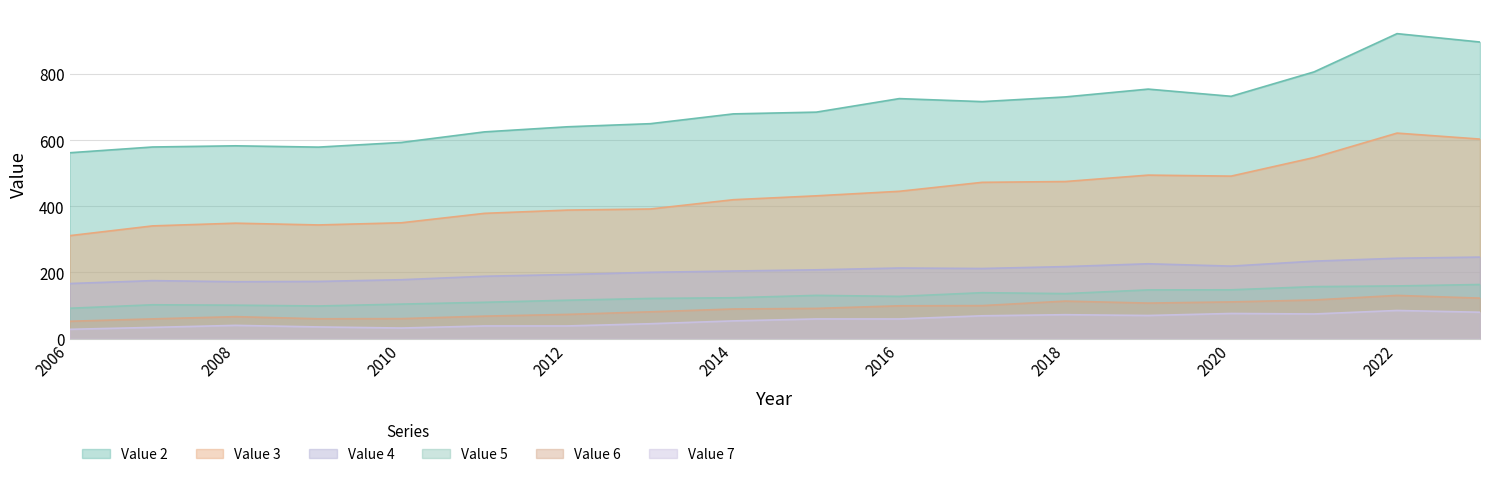

Is the value of item value3 at 2010 greater than the value of item value6 at 2018?

Yes